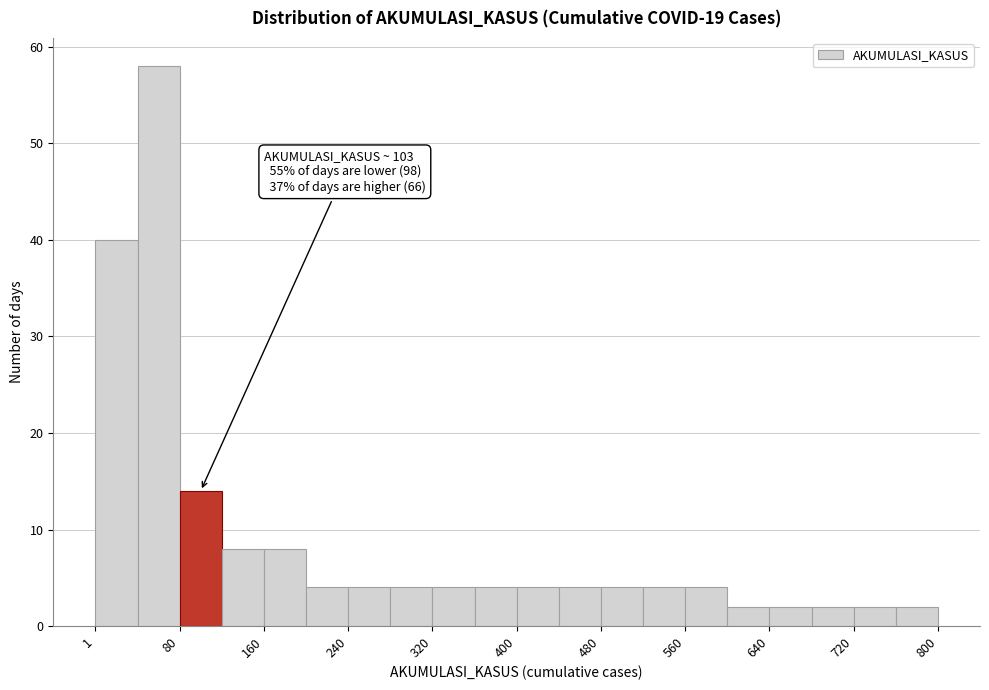

Read against the x-axis, roughly where is the centre of the tallest bar?

60